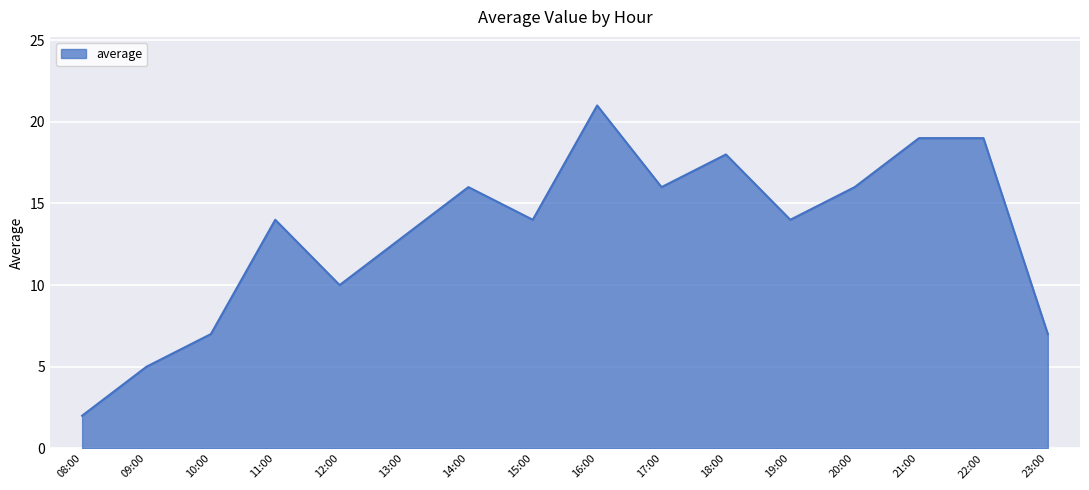

Reading left to right, what are all the values shown in this chart?

2	5	7	14	10	13	16	14	21	16	18	14	16	19	19	7